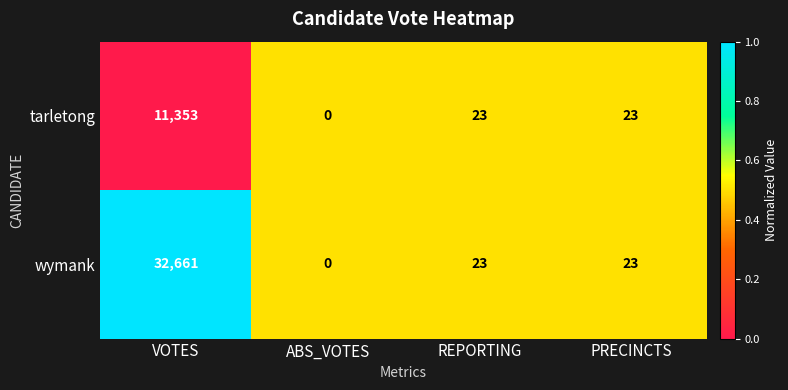

Where does the wymank series first go above 23?

VOTES